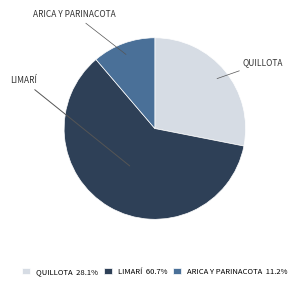

Does LIMARÍ 60.7% represent more than half of the total?

Yes